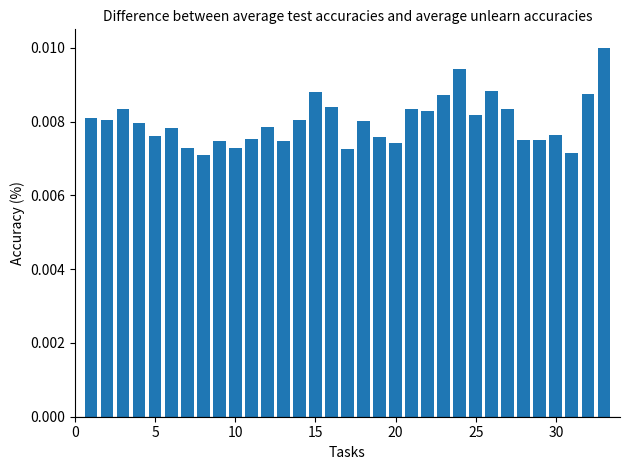

What is the sum of all values?

0.3